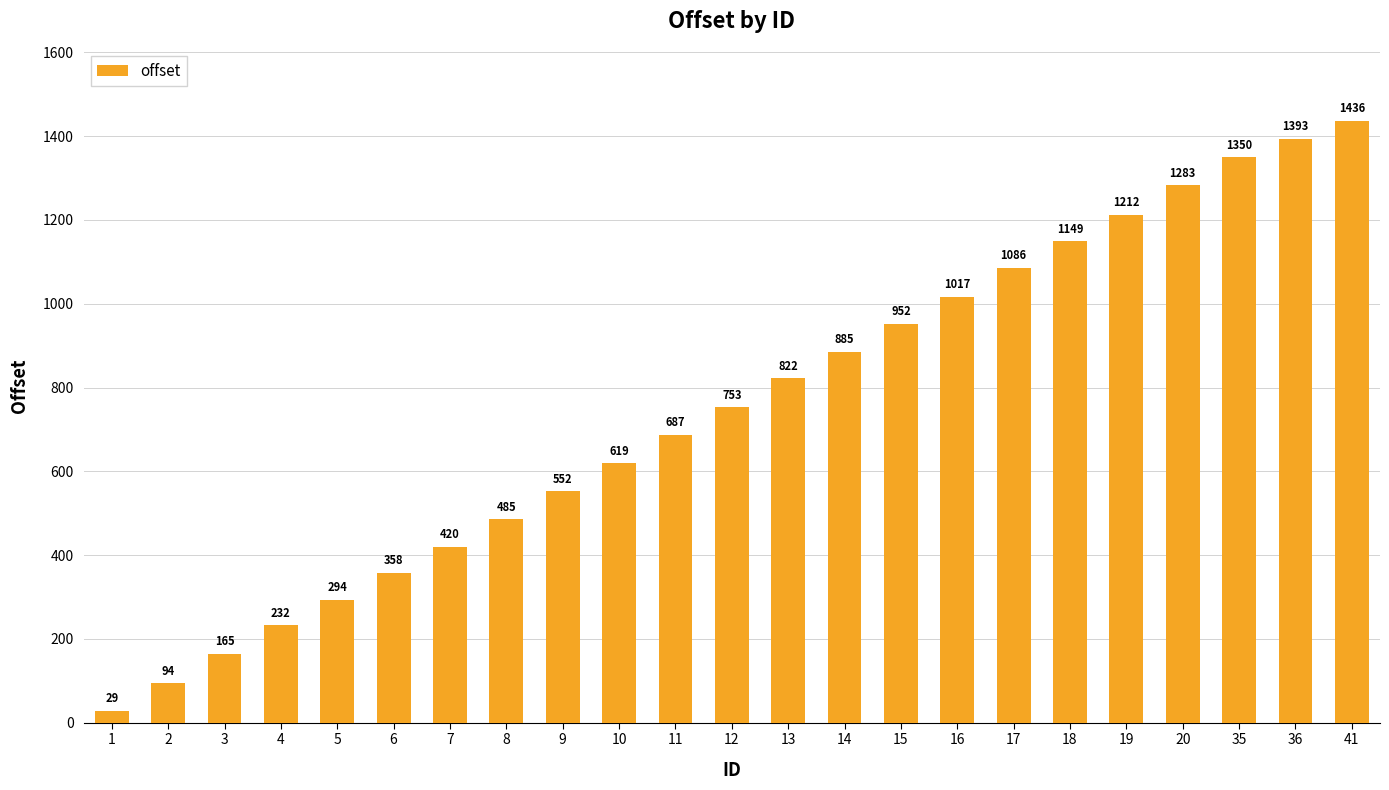

What is the difference between the maximum and minimum values?

1407